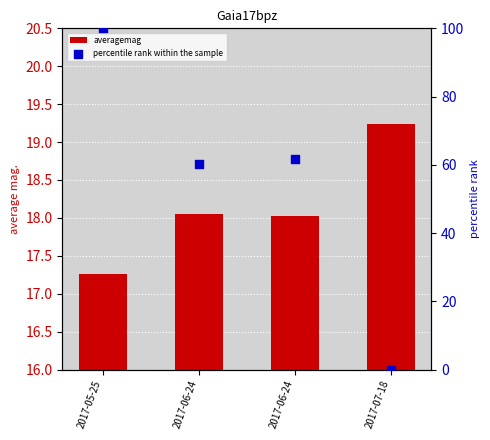

Which series contains the lowest Y value?

percentile rank within the sample